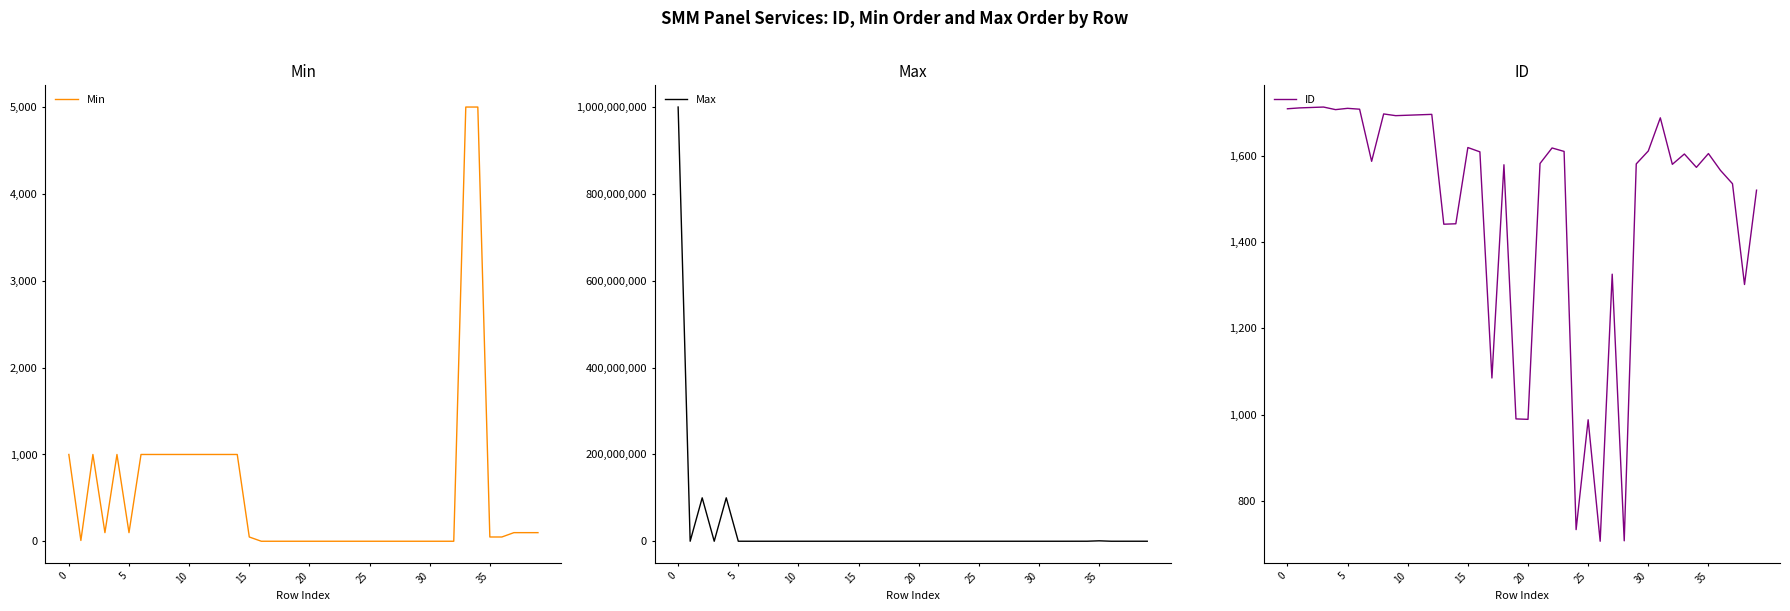

What is the total value across all series at 13?

3442